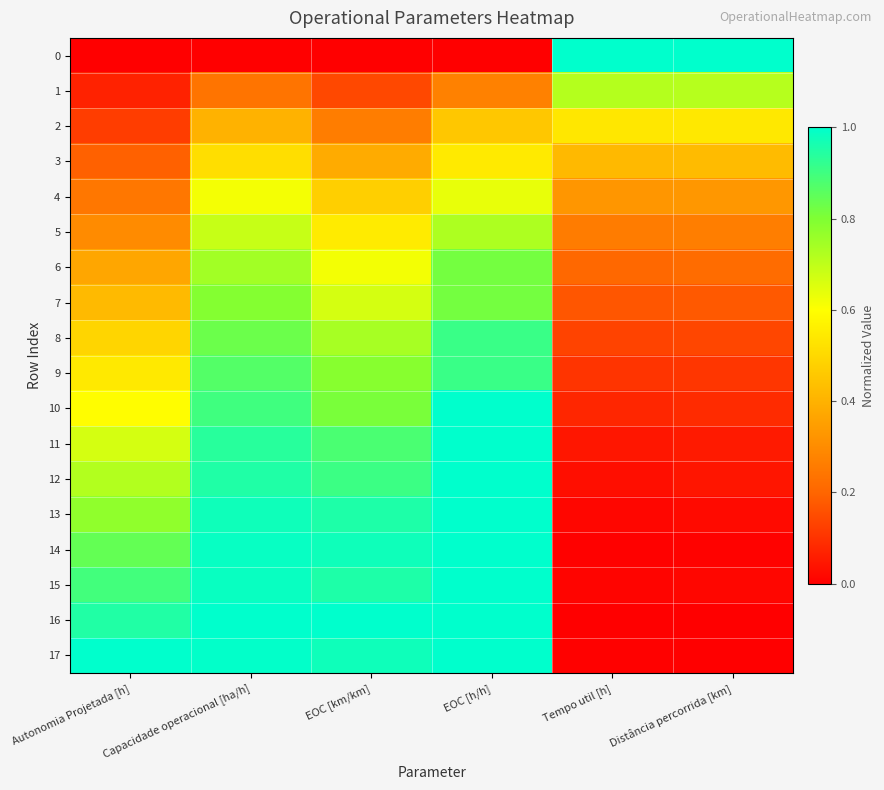

At how many categories does at least one series exceed 0?

6